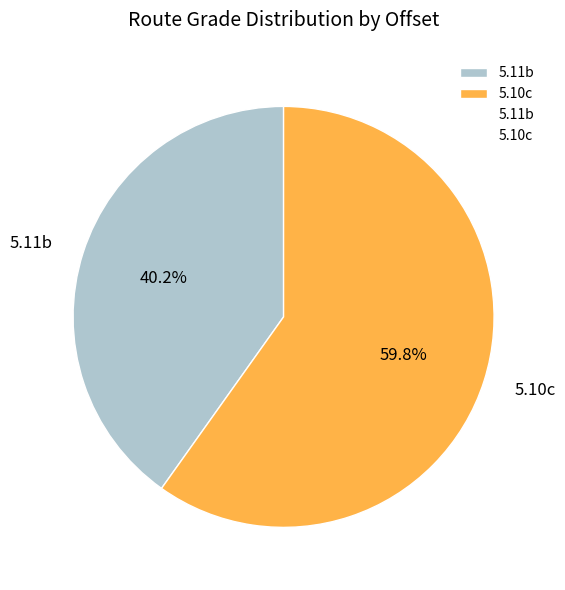

What is the majority slice?

5.10c